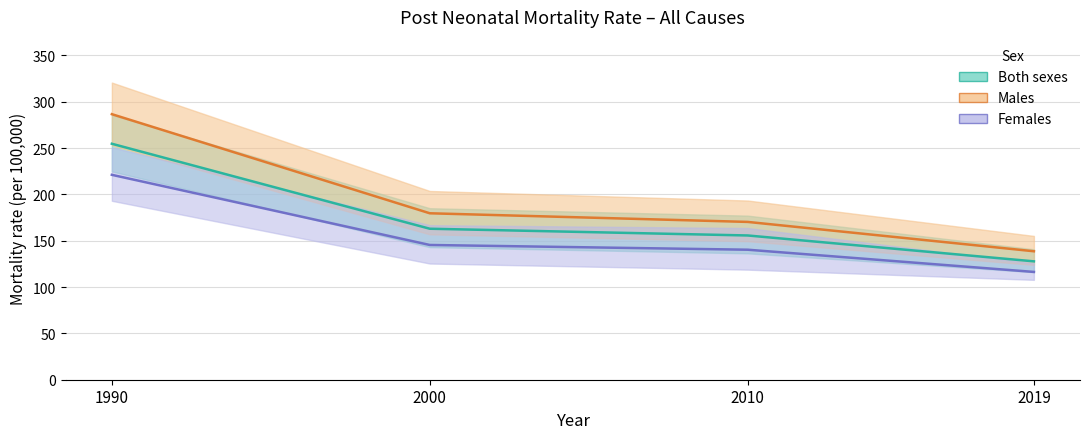

Reading right to left, list all the values displayed in this chart.

Both sexes - Value: 127.8	155.7	162.9	254.7
Males - Value: 138.6	170.3	179.6	286.6
Females - Value: 116.3	140.3	145.4	221.1